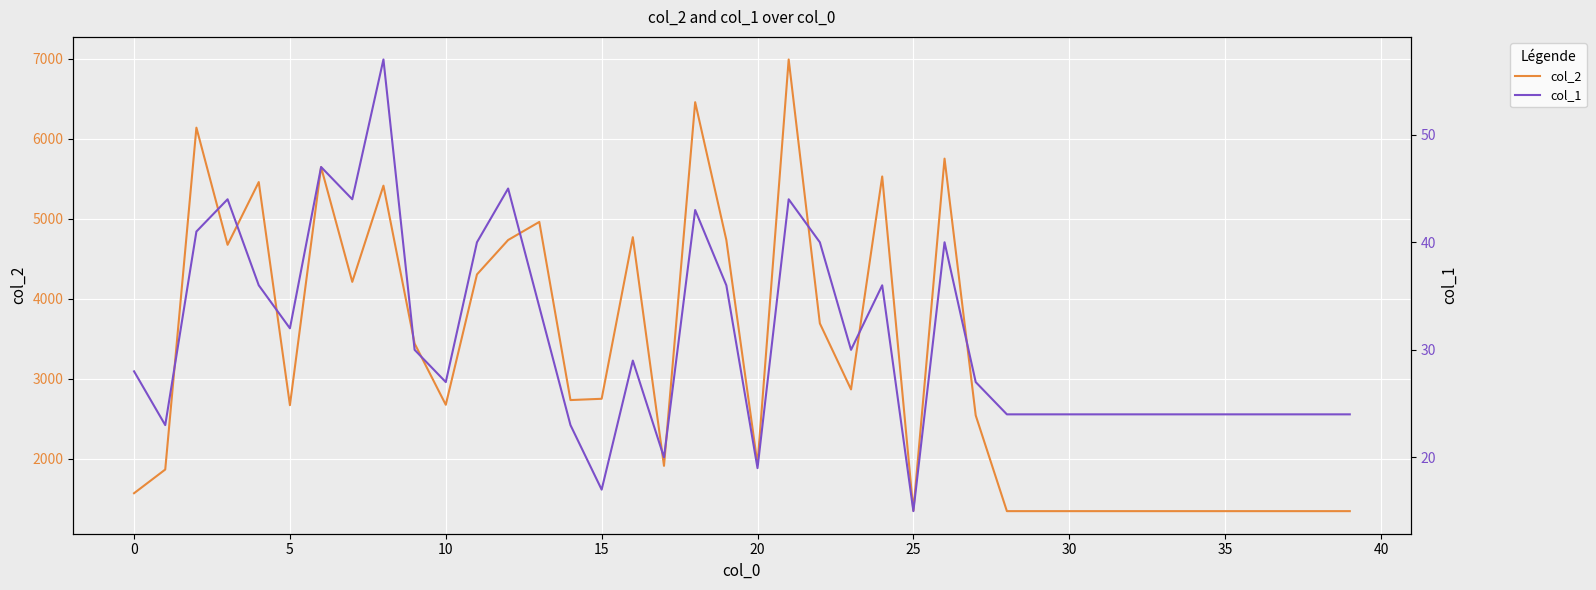

Rank the series by their average value, from lowest to highest.

col_1, col_2